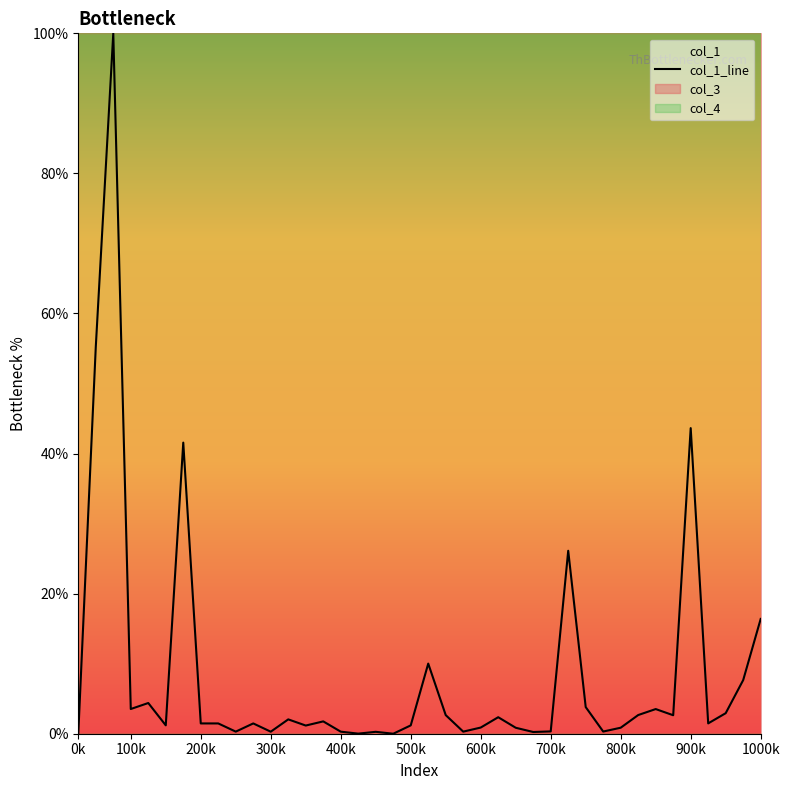

True or false: there are more than 1 points higher than both neighbors.

True